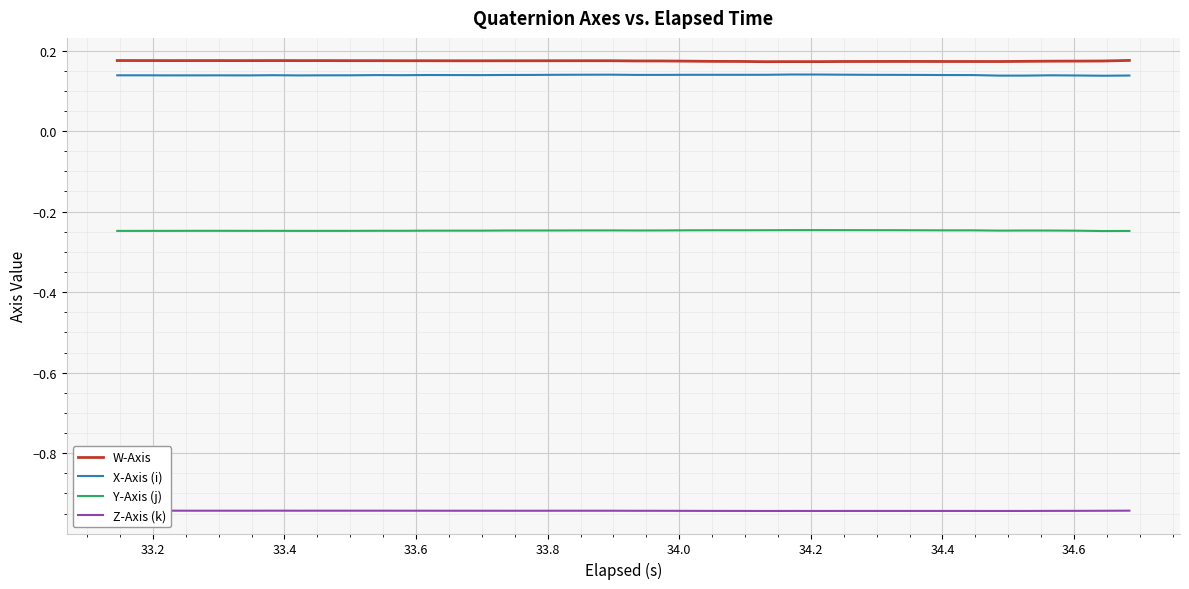

True or false: W-Axis and X-Axis (i) intersect in this chart.

False